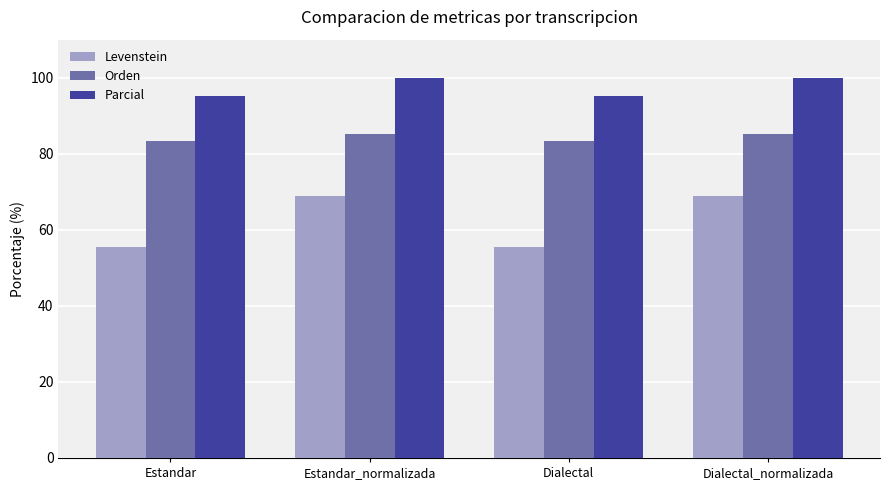

Is it true that Orden equals 85.1 at Estandar_normalizada?

True